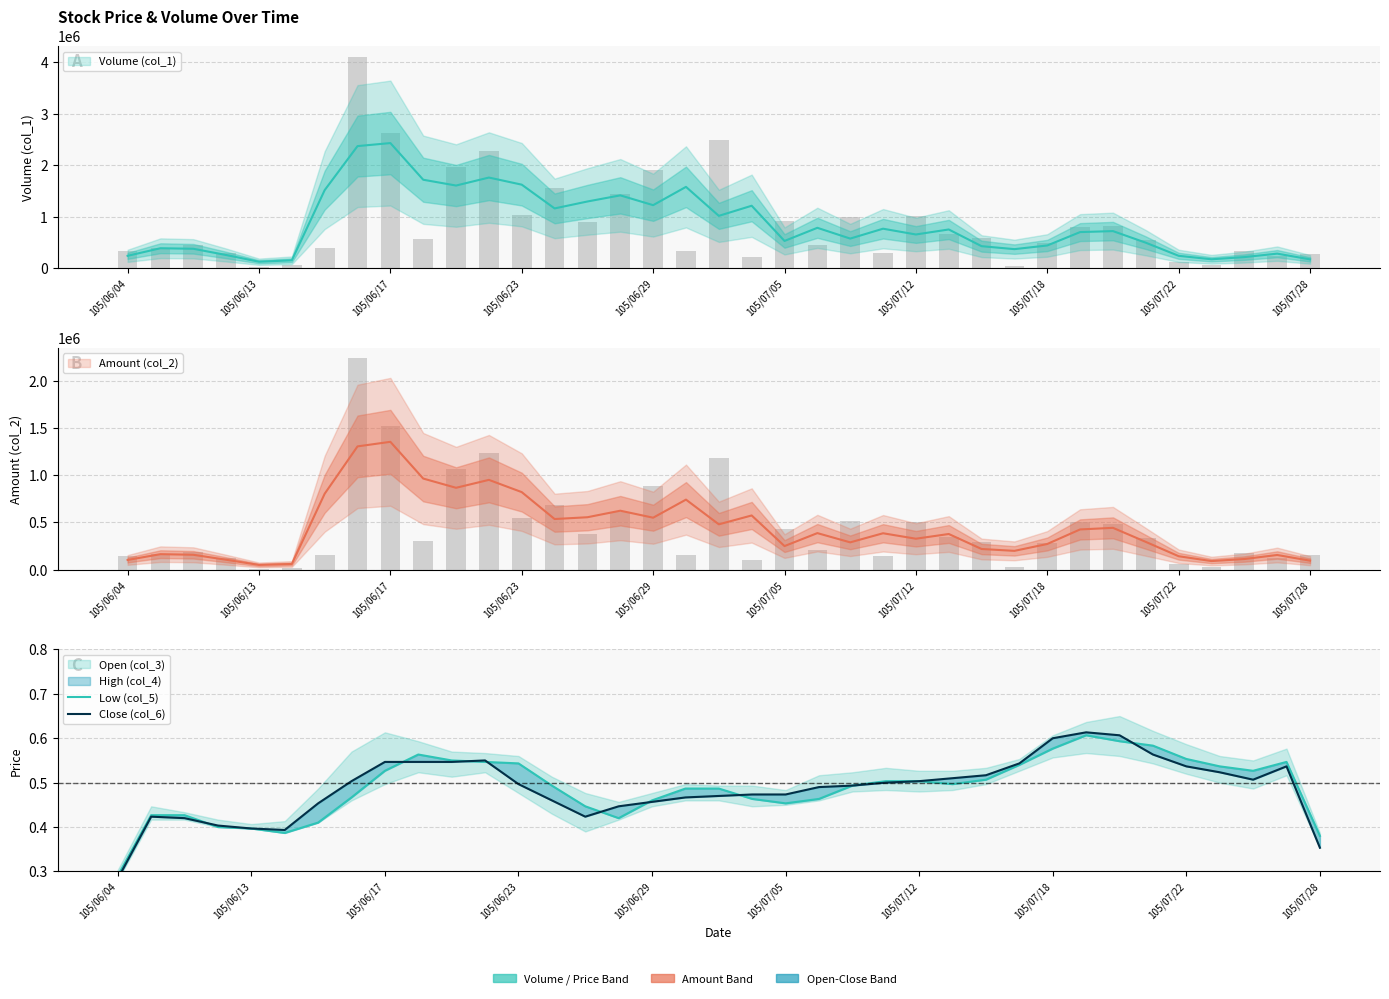

How many categories are shown in the chart?

37